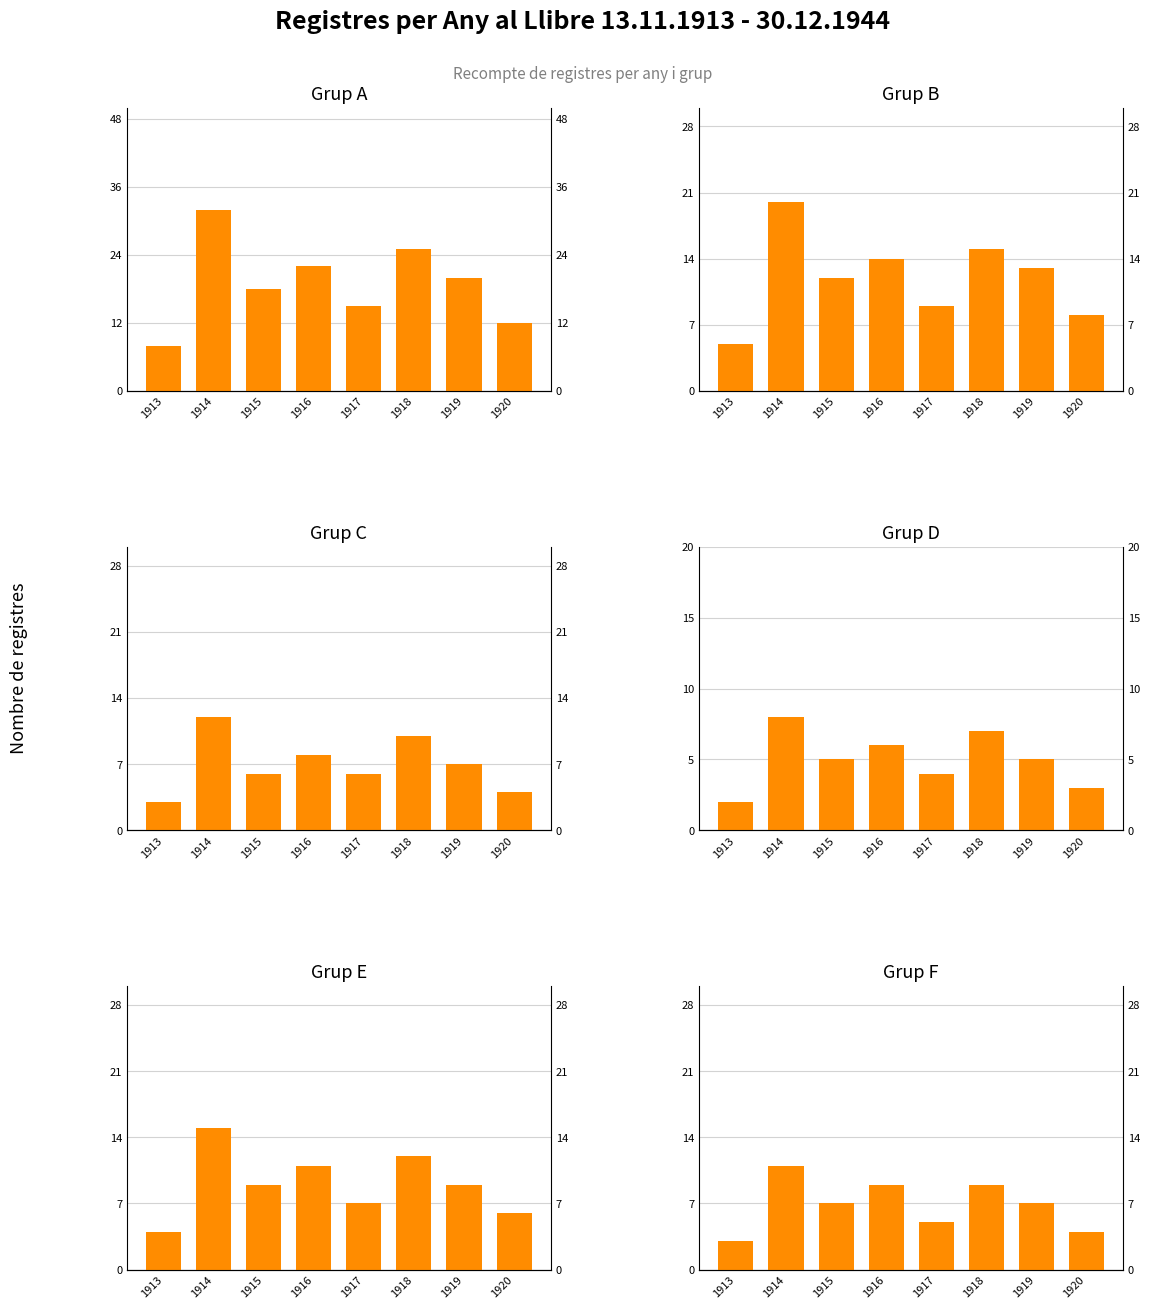

Read the Grup F value at 1916.

9